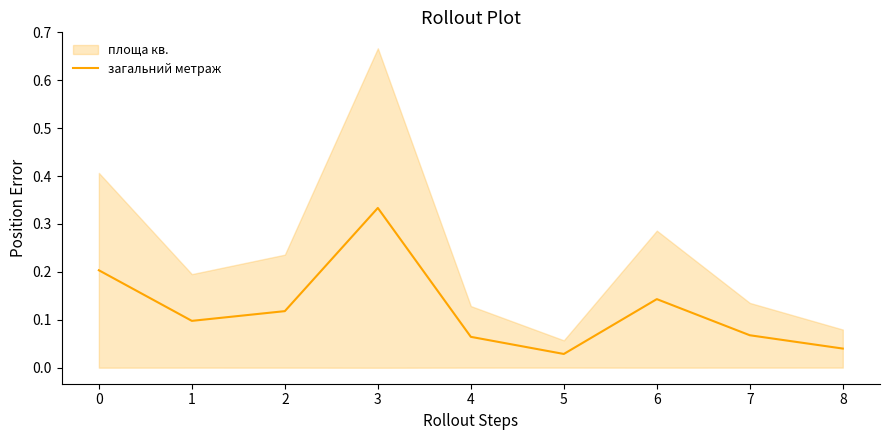

Is it true that the value at 7 is 0.1?

True